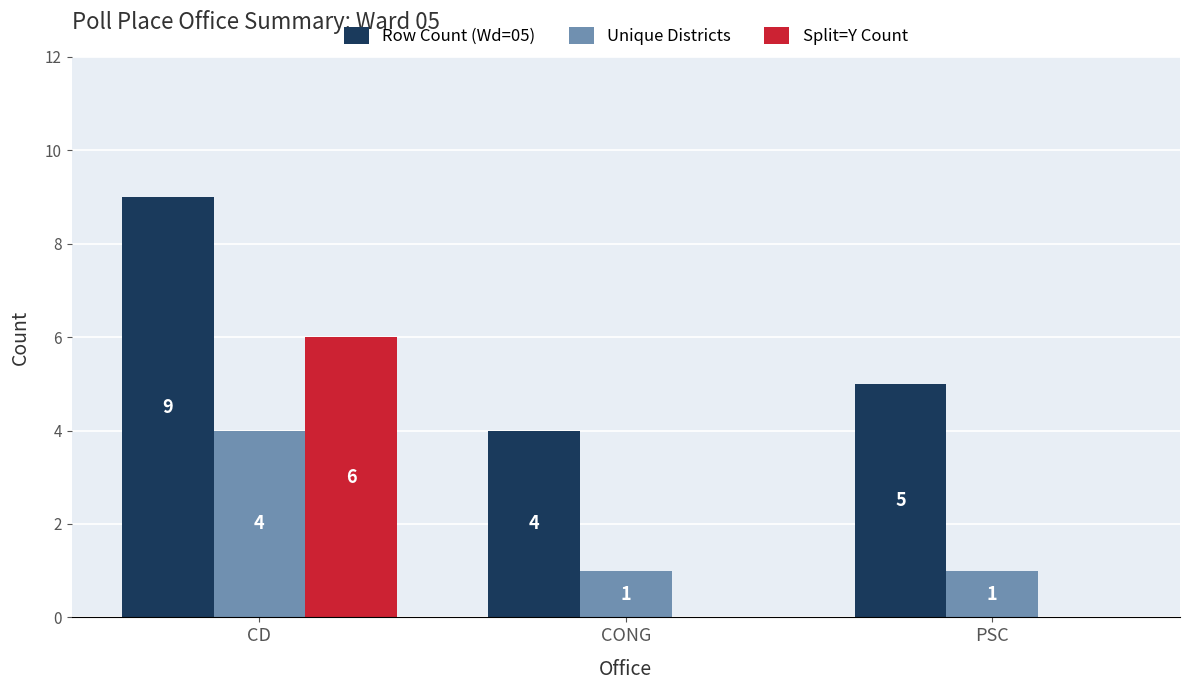

Count the Split=Y Count values in the range 0 to 6.

3